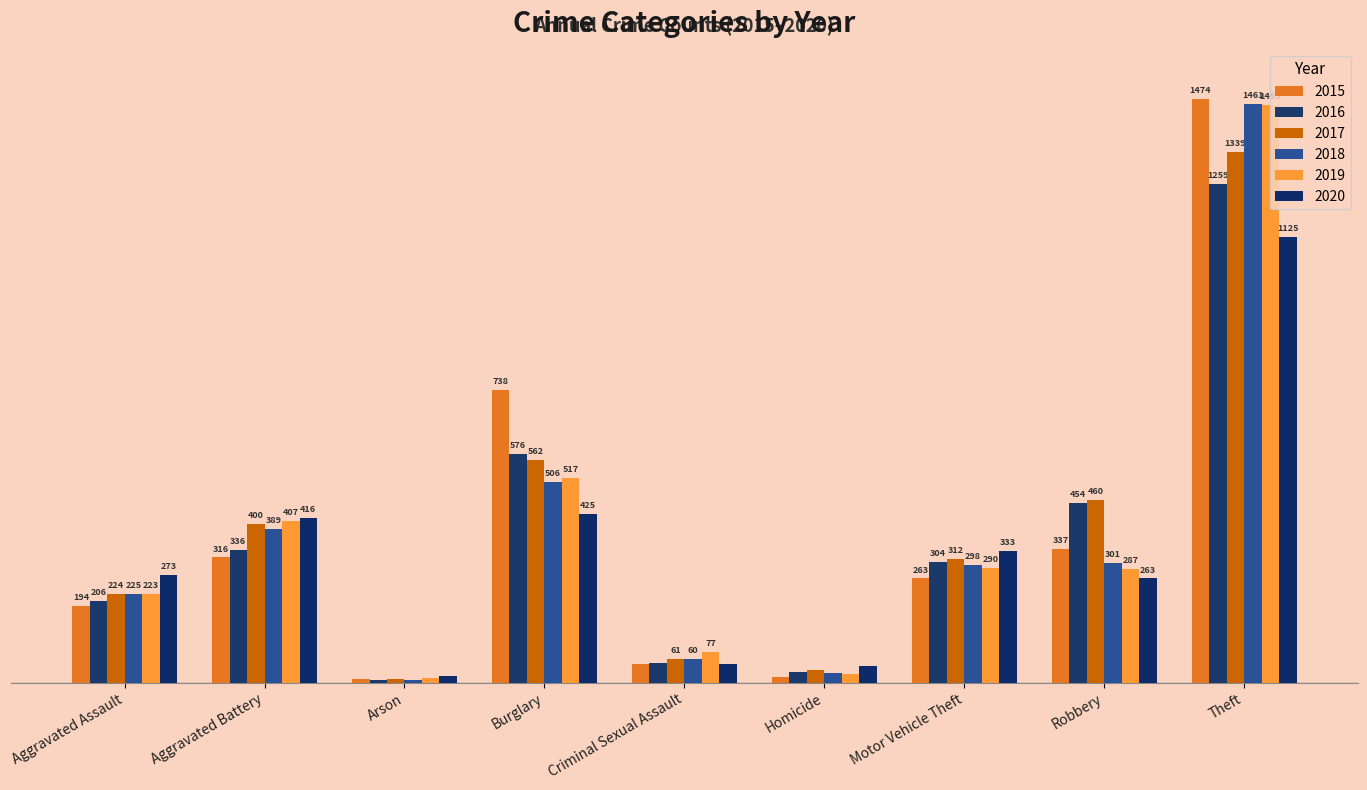

Where is 2015 nearest to the value 741?

Burglary